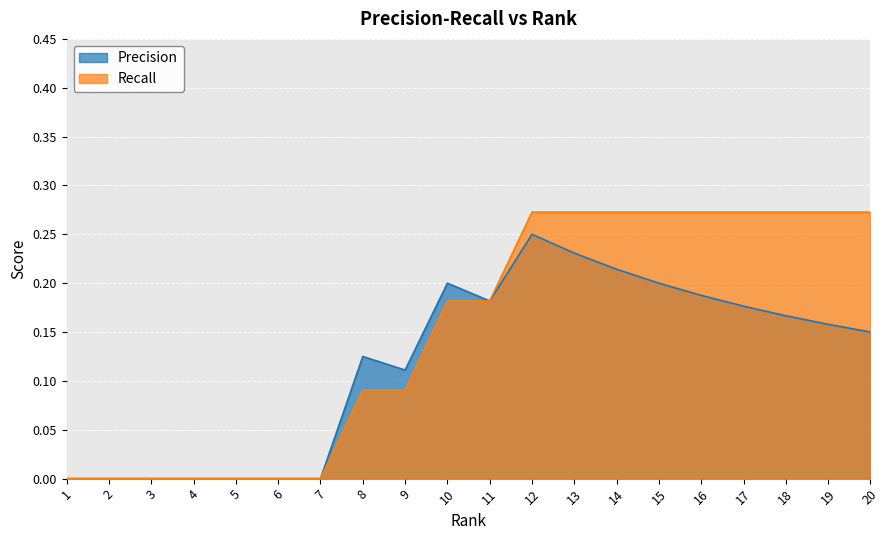

What is the value of the Recall point at the 16th from the left?

0.3